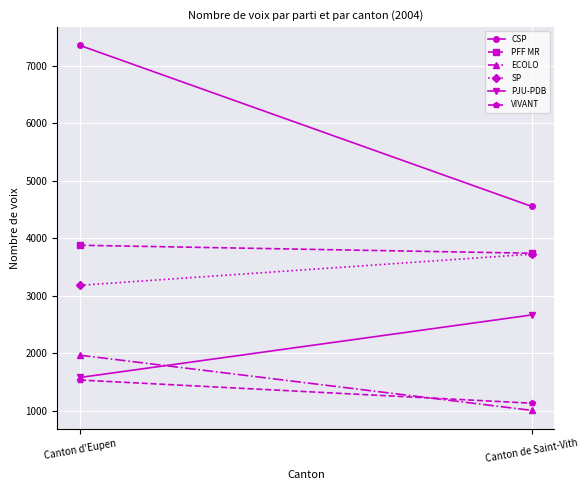

What is the difference between the maximum and minimum values in the VIVANT series?

403